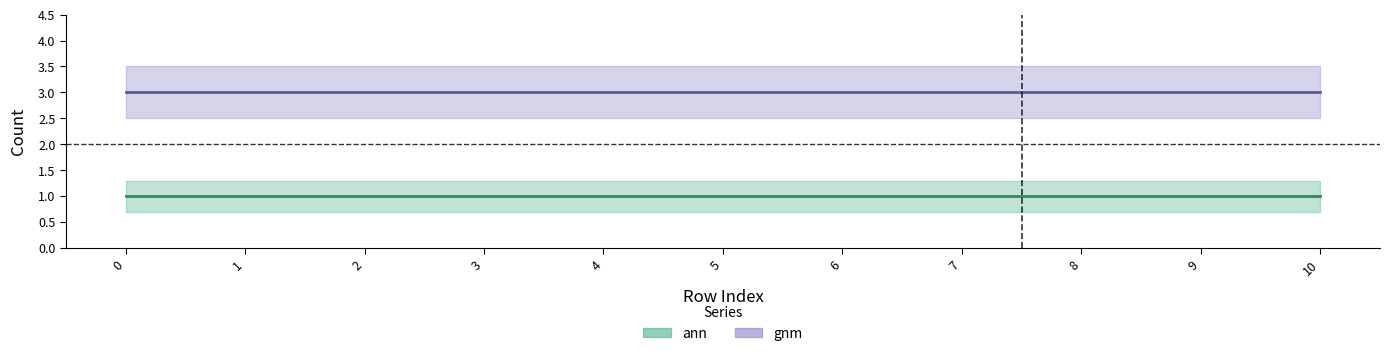

How many distinct data groups are displayed?

2